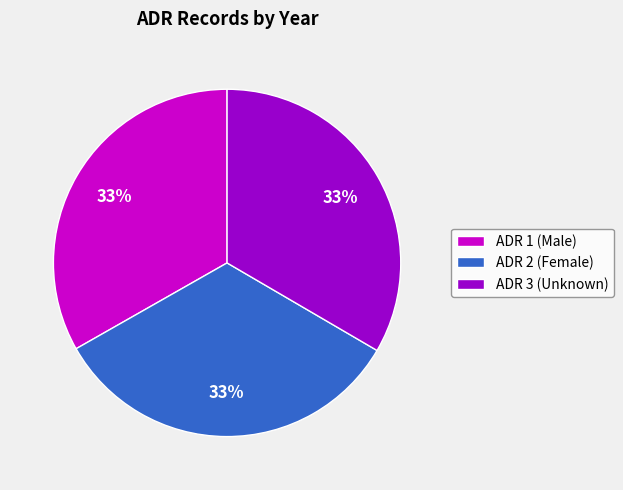

To the nearest percent, what portion does ADR 1 (Male) represent?

33%